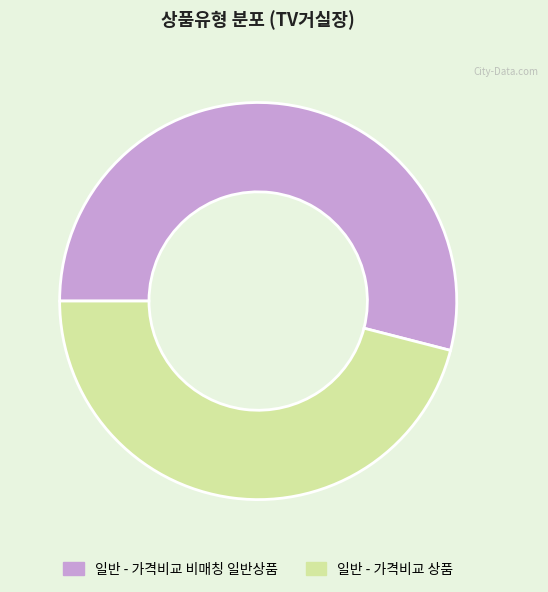

Does 일반 - 가격비교 비매칭 일반상품 represent more than half of the total?

Yes